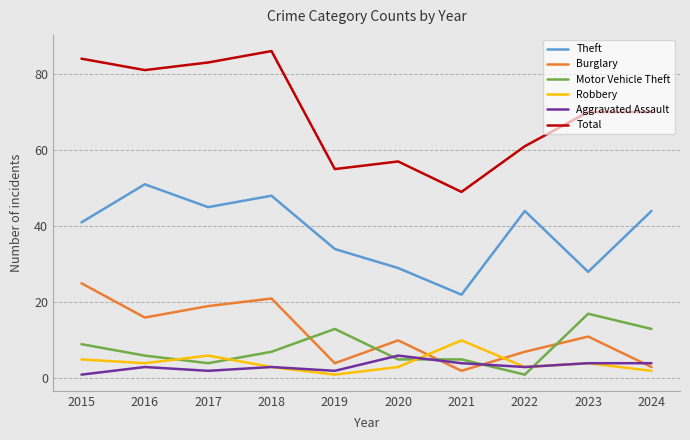

True or false: Theft and Total cross at least once.

False